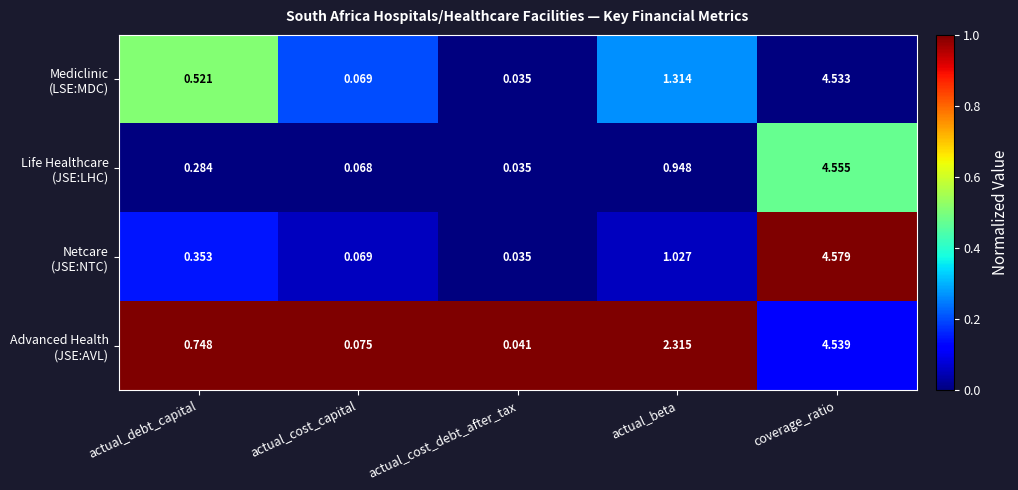

Which category has the highest value across all series?

coverage_ratio